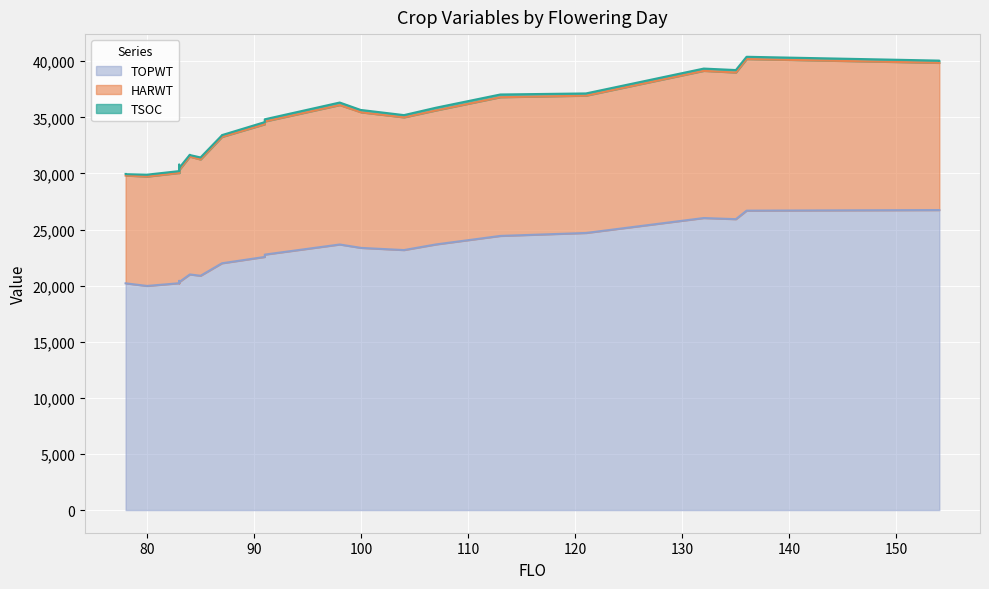

Between 8 and 18, which series saw the biggest shift?

TOPWT